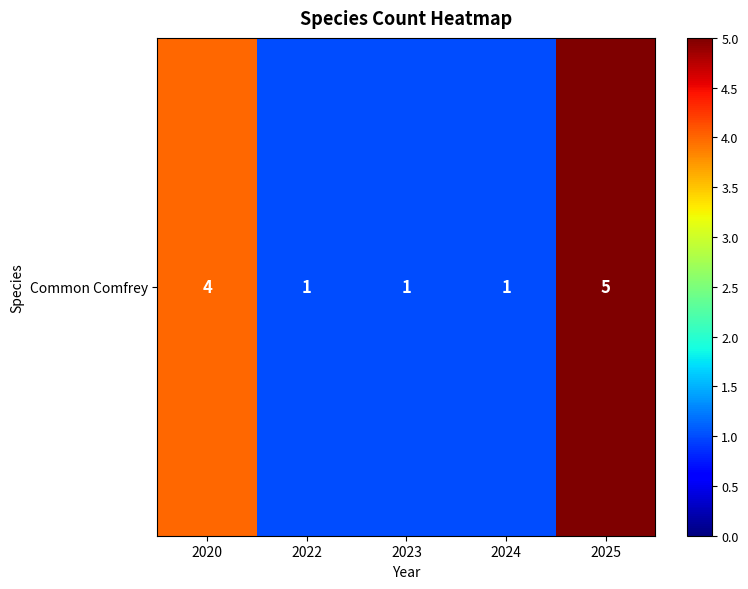

What is the change in value from 2020 to 2023?

-3